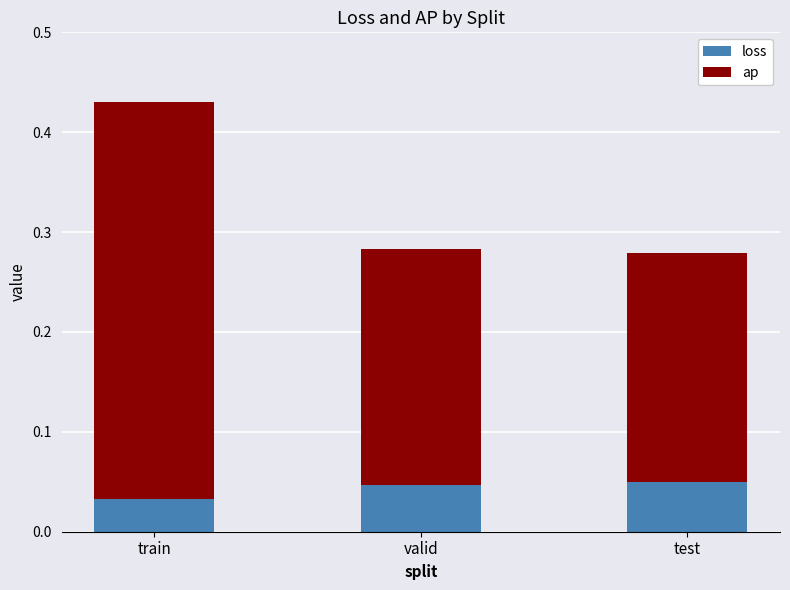

Which category has the lowest value in the loss series?

train